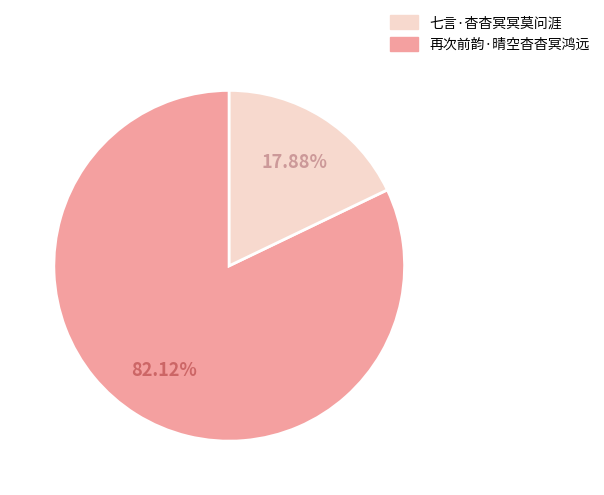

Is there any slice that represents more than half of the pie?

Yes